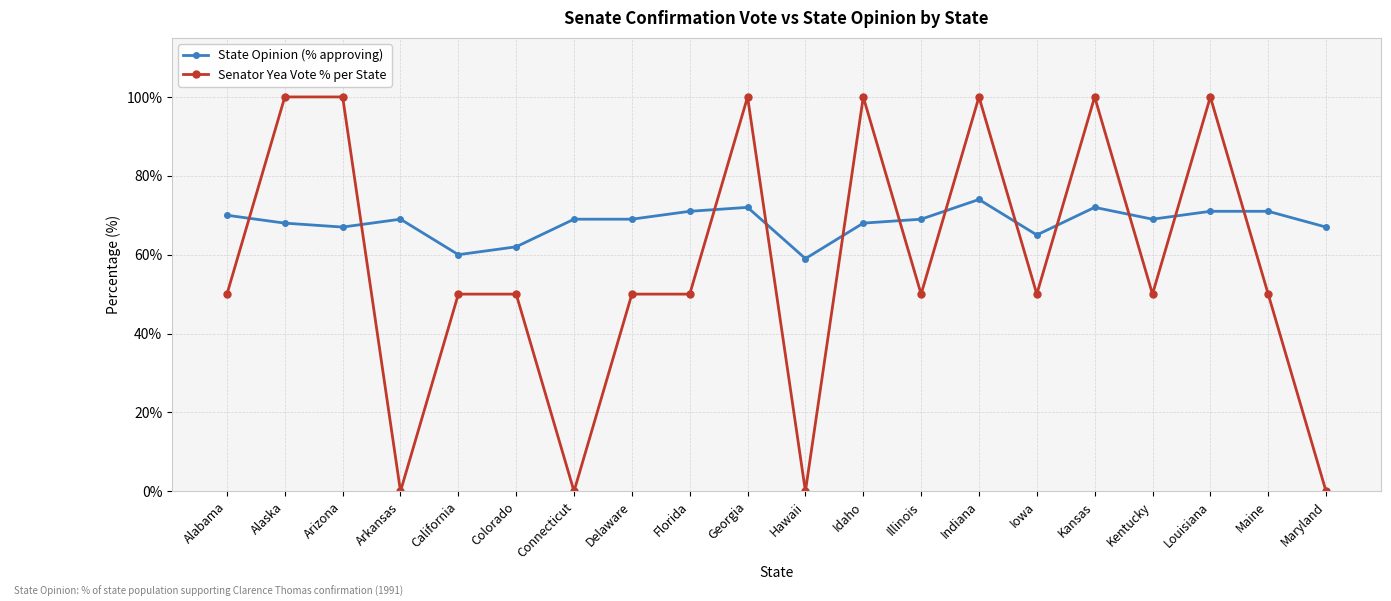

Read the Senator Yea Vote % per State value at Idaho.

100